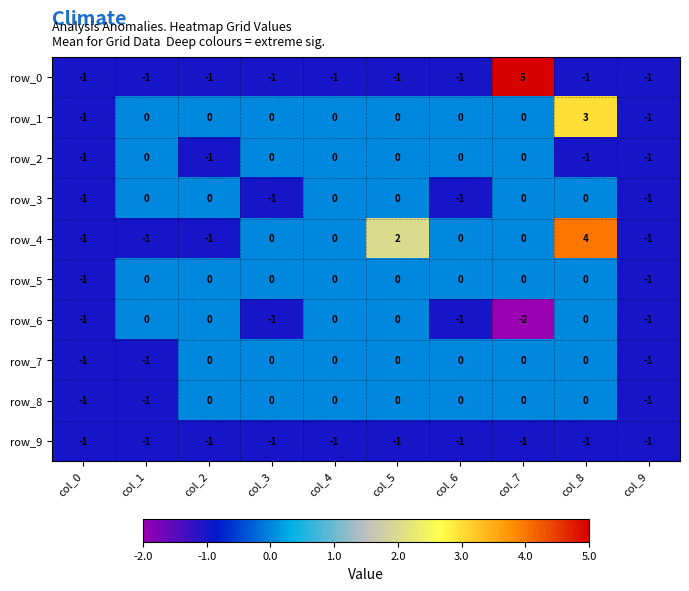

What is the sum of all row_9 values?

-10